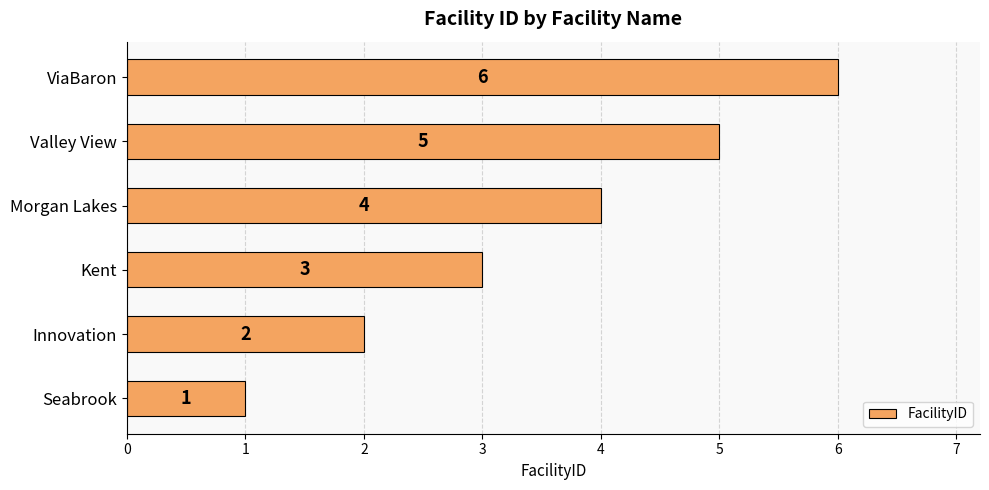

How many bars are there in total?

6